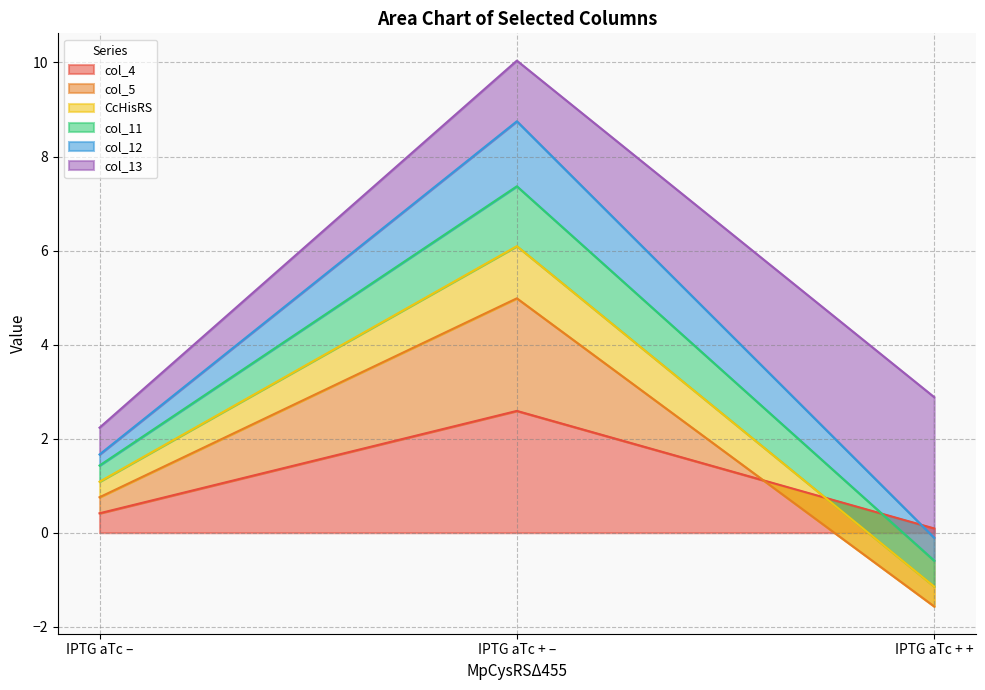

At which category is the sum across all series the highest?

IPTG aTc + –